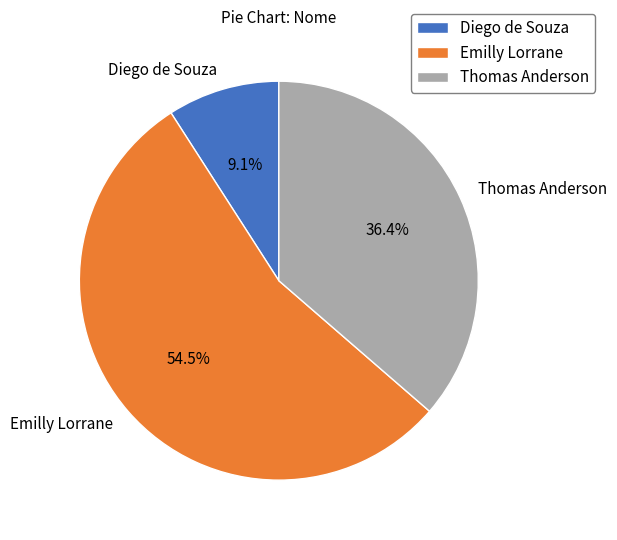

What is the ratio of the value at Thomas Anderson to the value at Emilly Lorrane?

0.7